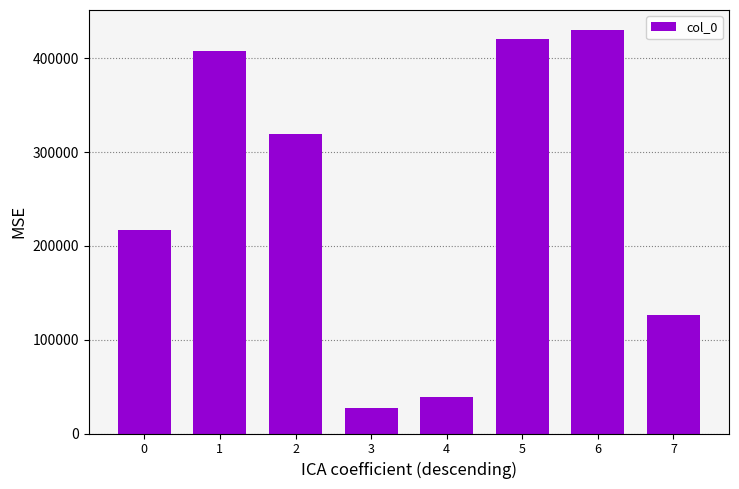

Which category has the highest value across all series?

6